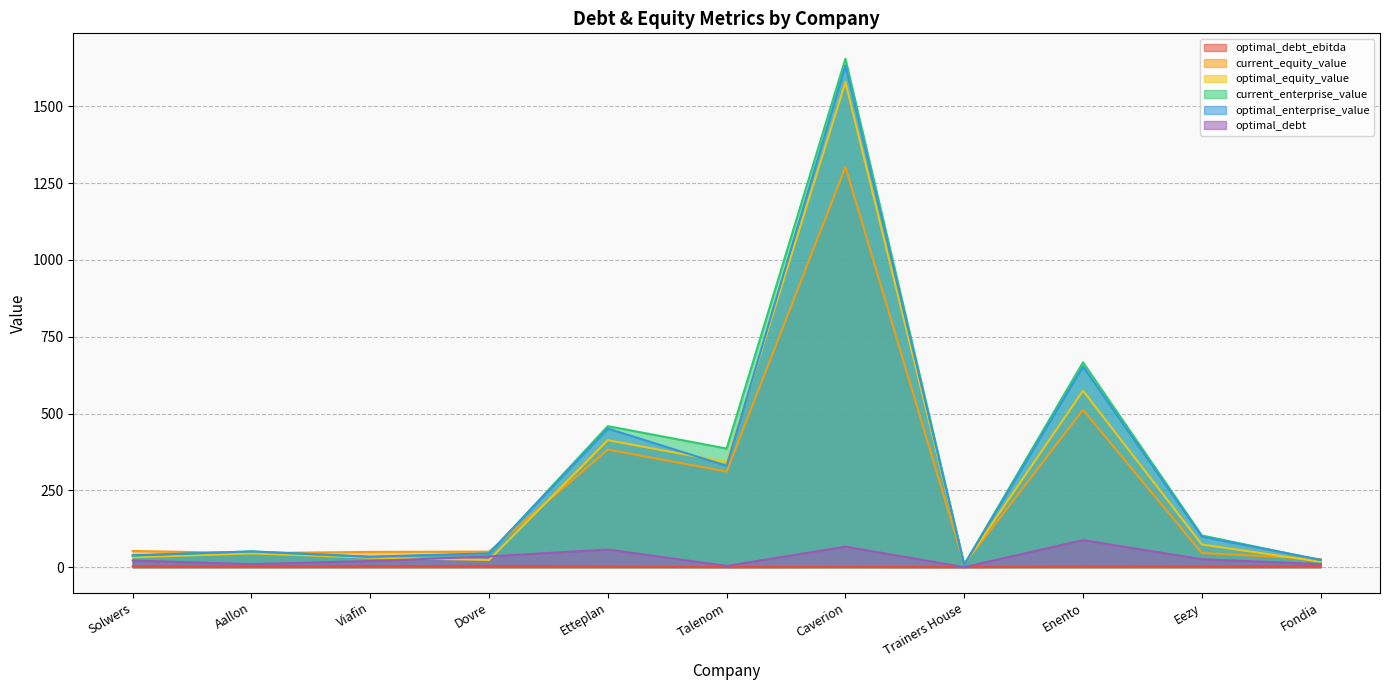

What is the label of the 4th point from the right?

Trainers House